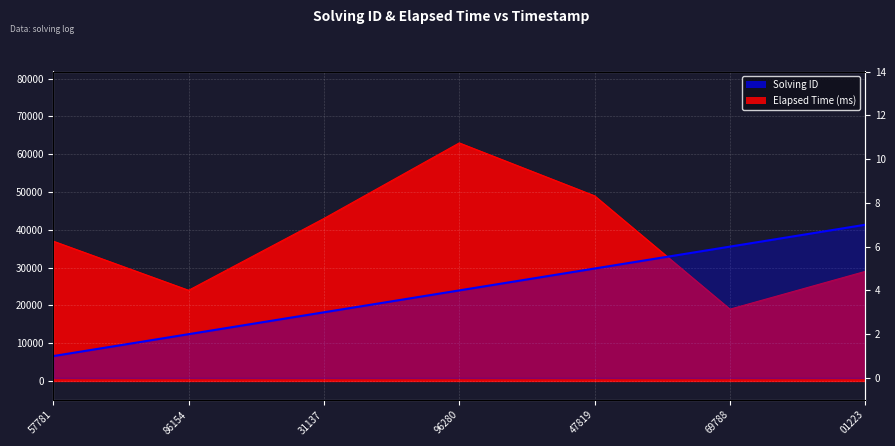

Does the chart display data point markers on the line(s)?

No